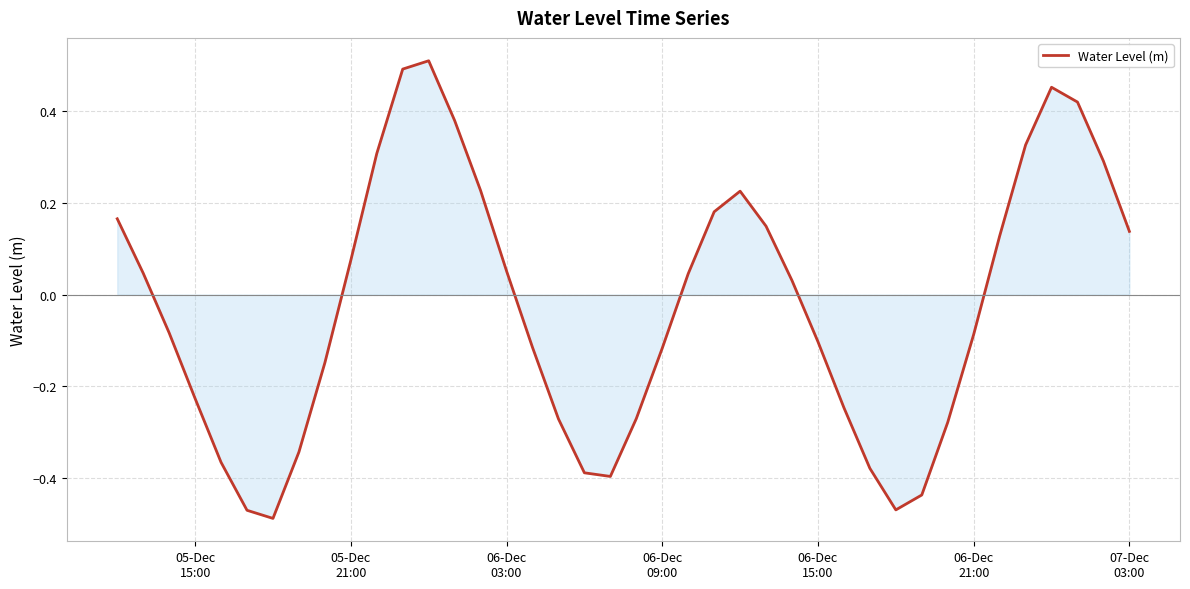

How many lines are shown in the chart?

1